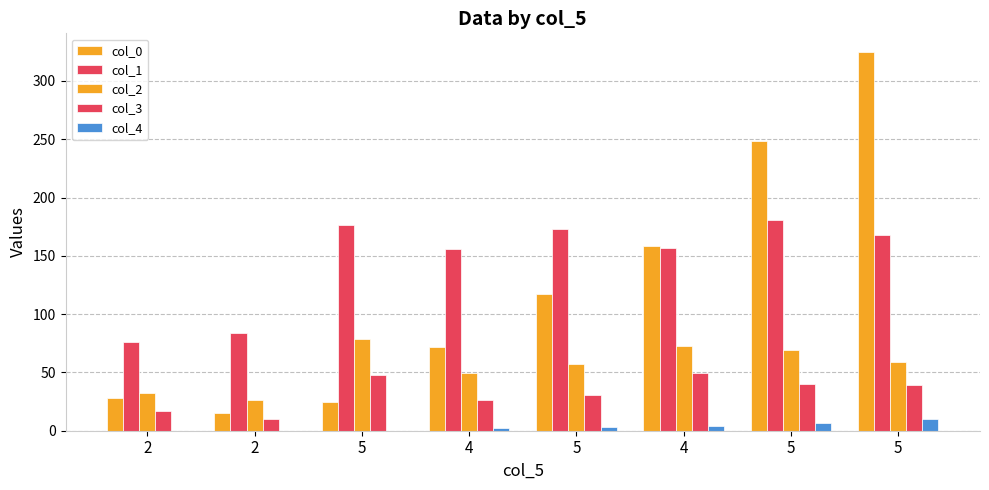

Is the value of col_0 at 2 greater than the value of col_1 at 5?

No